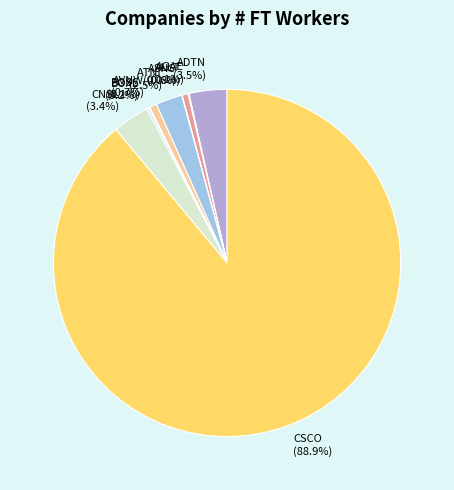

Which slice is the largest?

CSCO